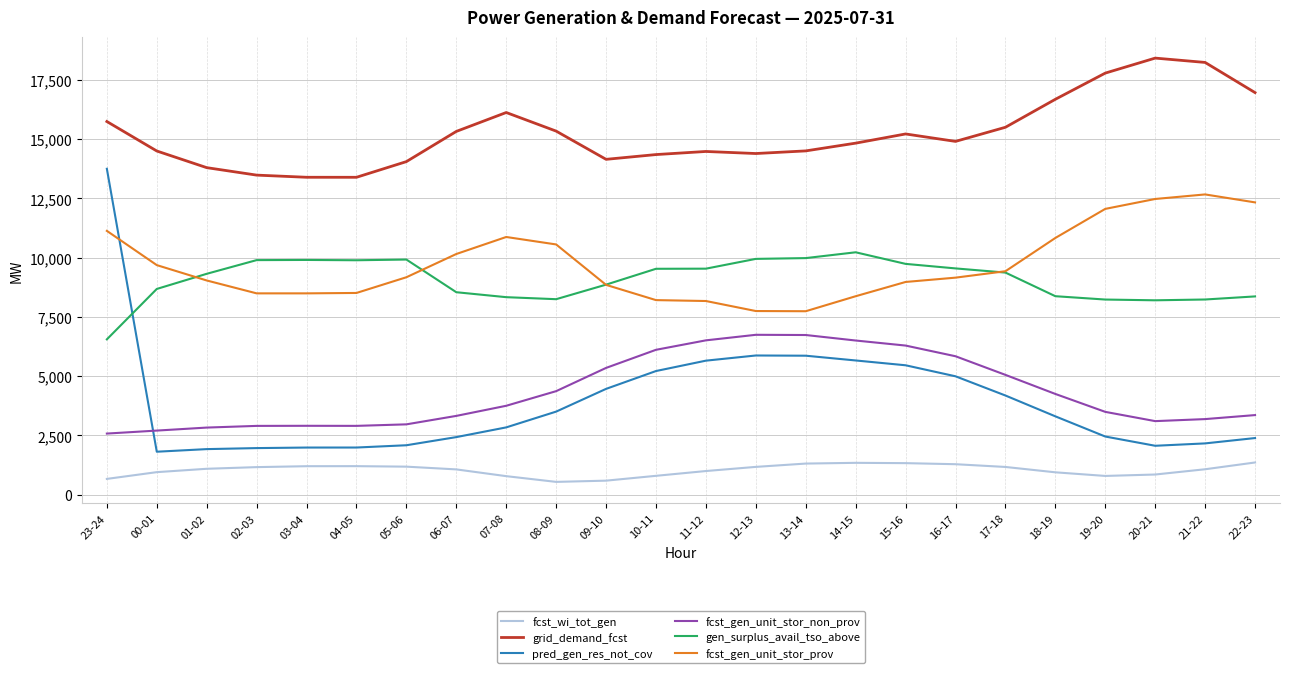

The value of fcst_wi_tot_gen at 08-09 is 538. True or false?

True